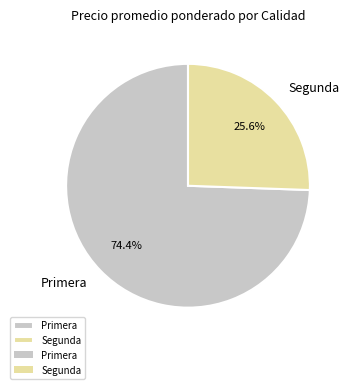

Which category has the smallest portion of the pie?

Segunda